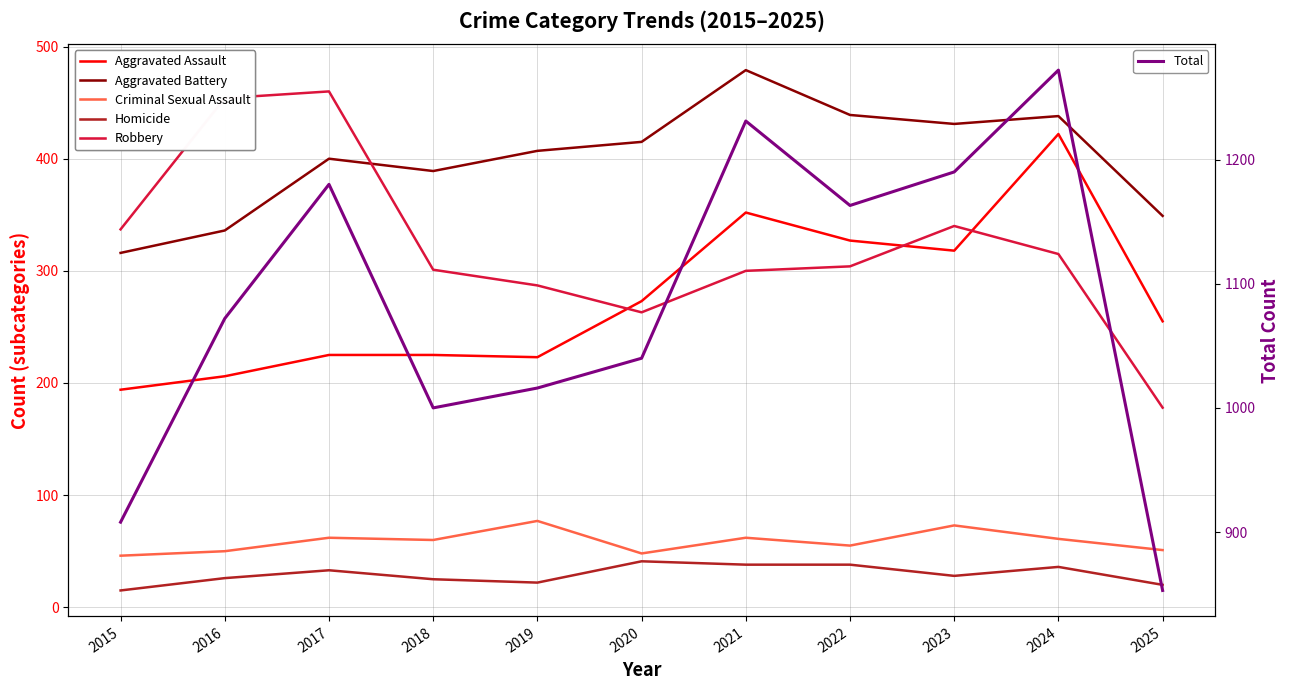

Reading left to right, what are all the values shown in this chart?

Aggravated Assault: 2015=194	2016=206	2017=225	2018=225	2019=223	2020=273	2021=352	2022=327	2023=318	2024=422	2025=255
Aggravated Battery: 2015=316	2016=336	2017=400	2018=389	2019=407	2020=415	2021=479	2022=439	2023=431	2024=438	2025=349
Criminal Sexual Assault: 2015=46	2016=50	2017=62	2018=60	2019=77	2020=48	2021=62	2022=55	2023=73	2024=61	2025=51
Homicide: 2015=15	2016=26	2017=33	2018=25	2019=22	2020=41	2021=38	2022=38	2023=28	2024=36	2025=20
Robbery: 2015=337	2016=454	2017=460	2018=301	2019=287	2020=263	2021=300	2022=304	2023=340	2024=315	2025=178
Total: 2015=908	2016=1072	2017=1180	2018=1000	2019=1016	2020=1040	2021=1231	2022=1163	2023=1190	2024=1272	2025=853